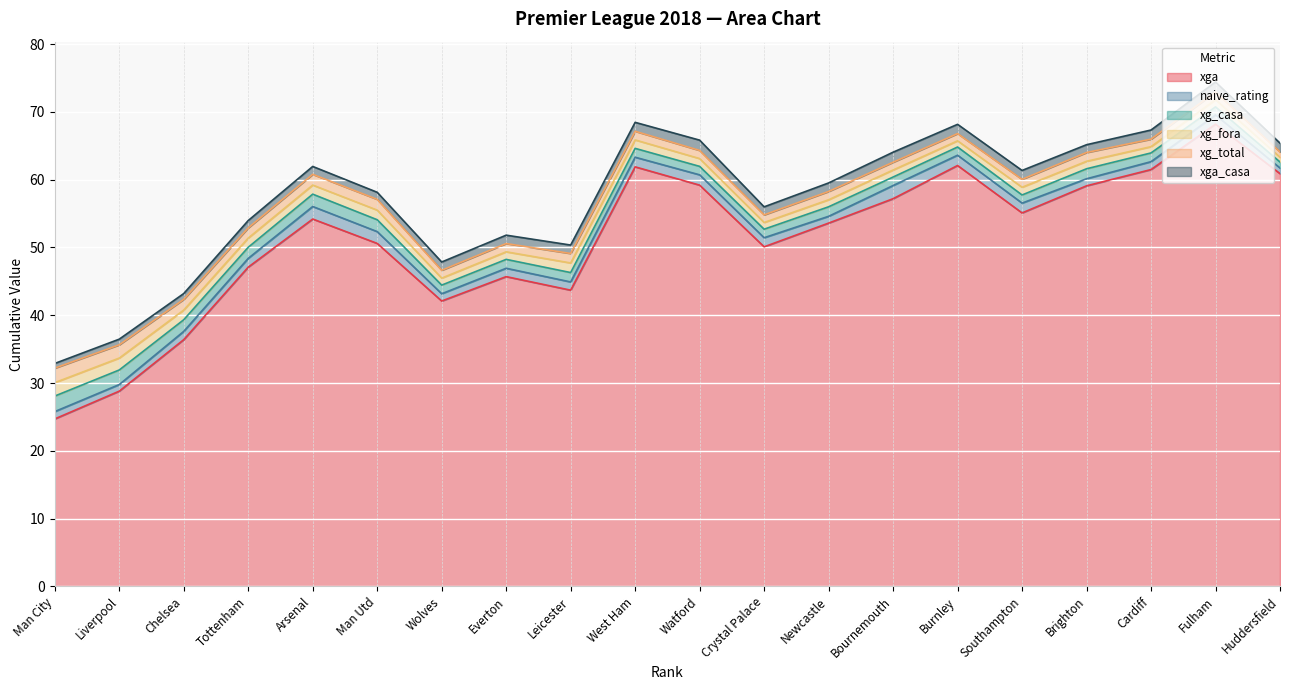

Reading right to left, what are all the values shown in this chart?

xga: 20=60.9	19=68.2	18=61.5	17=59.1	16=55.1	15=62.1	14=57.2	13=53.6	12=50.1	11=59.2	10=61.9	9=43.7	8=45.7	7=42.1	6=50.6	5=54.2	4=47.1	3=36.4	2=28.8	1=24.7
naive_rating: 20=0.8	19=1.4	18=1.2	17=1.0	16=1.5	15=1.5	14=1.9	13=1.0	12=1.3	11=1.5	10=1.4	9=1.2	8=1.2	7=1.1	6=1.7	5=1.8	4=1.3	3=1.2	2=1.0	1=1.1
xg_casa: 20=0.9	19=1.2	18=1.3	17=1.5	16=1.2	15=1.2	14=1.3	13=1.4	12=1.3	11=1.2	10=1.3	9=1.4	8=1.3	7=1.3	6=1.8	5=1.8	4=1.6	3=1.7	2=2.2	1=2.3
xg_fora: 20=0.7	19=1.1	18=0.9	17=1.1	16=1.1	15=0.9	14=1.0	13=1.0	12=1.0	11=1.2	10=1.2	9=1.4	8=1.1	7=1.0	6=1.4	5=1.3	4=1.4	3=1.4	2=1.8	1=2.0
xg_total: 20=0.8	19=1.1	18=1.1	17=1.3	16=1.2	15=1.1	14=1.1	13=1.2	12=1.1	11=1.2	10=1.3	9=1.4	8=1.2	7=1.2	6=1.6	5=1.6	4=1.5	3=1.6	2=2.0	1=2.1
xga_casa: 20=1.3	19=1.5	18=1.3	17=1.2	16=1.3	15=1.4	14=1.5	13=1.3	12=1.2	11=1.5	10=1.3	9=1.2	8=1.2	7=1.2	6=1.0	5=1.2	4=1.1	3=0.9	2=0.8	1=0.7